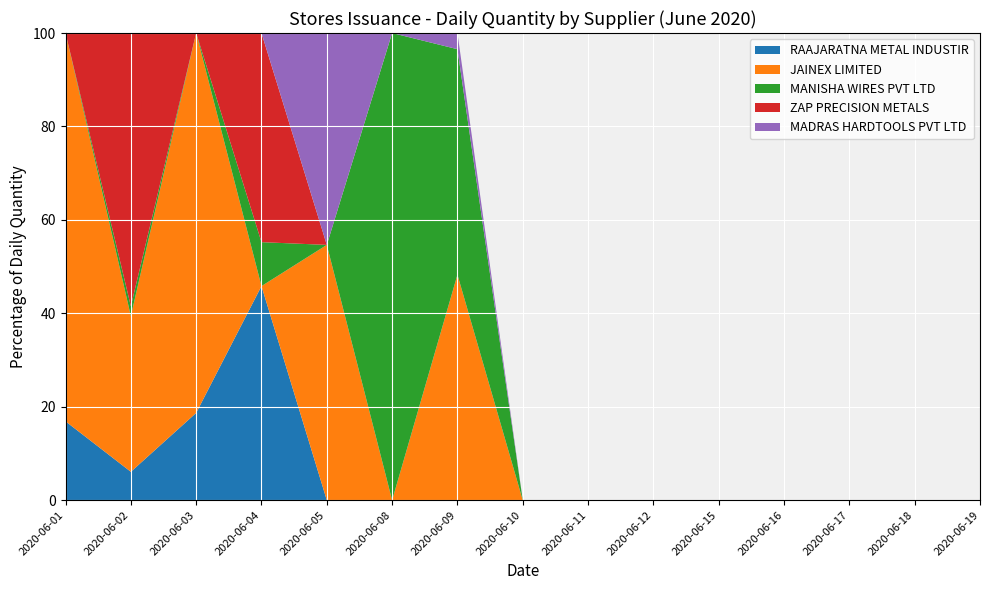

Reading left to right, extract all data points from this chart.

RAAJARATNA METAL INDUSTIR: 15.2	77.8	189.0	959.2	0.0	0.0	0.0	0.0	0.0	0.0	0.0	0.0	0.0	0.0	0.0
JAINEX LIMITED: 75.0	427.2	823.0	0.0	300.0	0.0	251.0	0.0	0.0	0.0	0.0	0.0	0.0	0.0	0.0
MANISHA WIRES PVT LTD: 0.0	27.0	0.0	196.9	0.0	199.0	251.0	0.0	0.0	0.0	0.0	0.0	0.0	0.0	0.0
ZAP PRECISION METALS: 0.0	749.0	0.0	937.0	0.0	0.0	0.0	0.0	0.0	0.0	0.0	0.0	0.0	0.0	0.0
MADRAS HARDTOOLS PVT LTD: 0.0	0.0	0.0	0.0	249.0	0.0	18.0	0.0	0.0	0.0	0.0	0.0	0.0	0.0	0.0